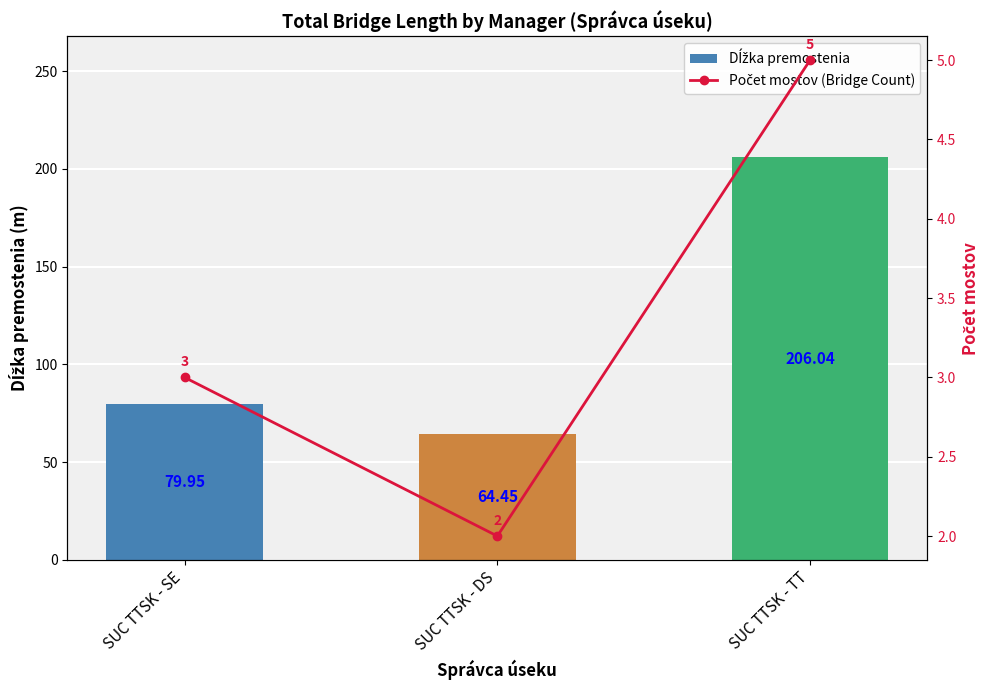

Reading left to right, what are all the values shown in this chart?

Dĺžka premostenia: SUC TTSK - SE=80.0	SUC TTSK - DS=64.5	SUC TTSK - TT=206.0
Počet mostov (Bridge Count): SUC TTSK - SE=3.0	SUC TTSK - DS=2.0	SUC TTSK - TT=5.0